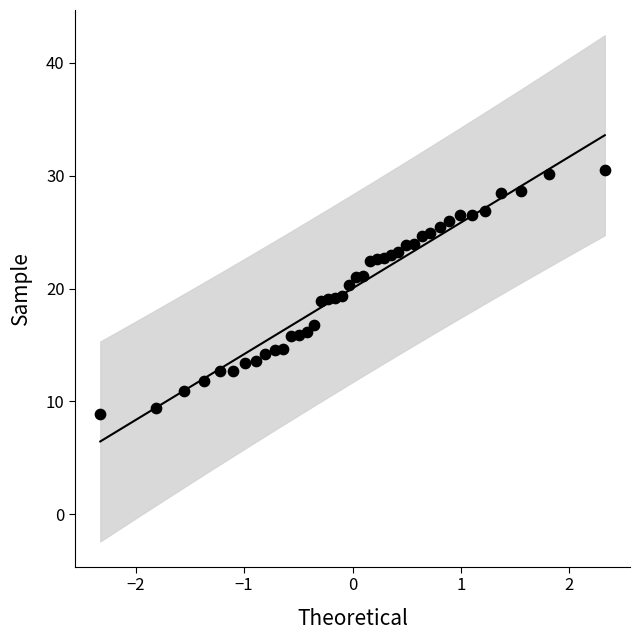

What is the range of X values (max minus min)?

4.7